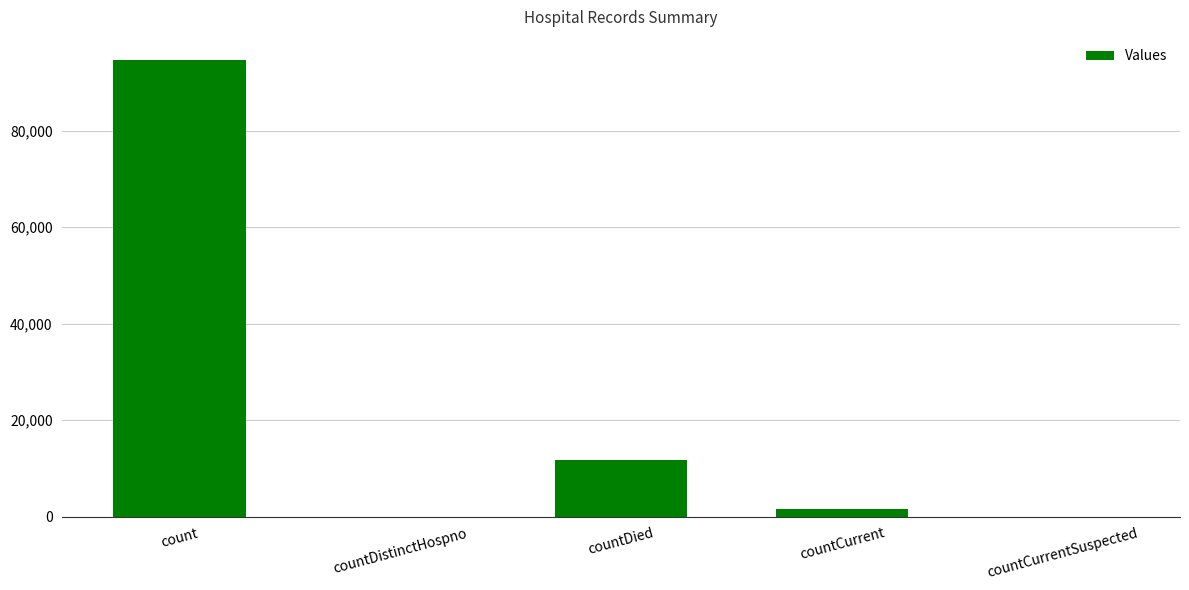

What value does the data have at count, to the nearest 10?

94690